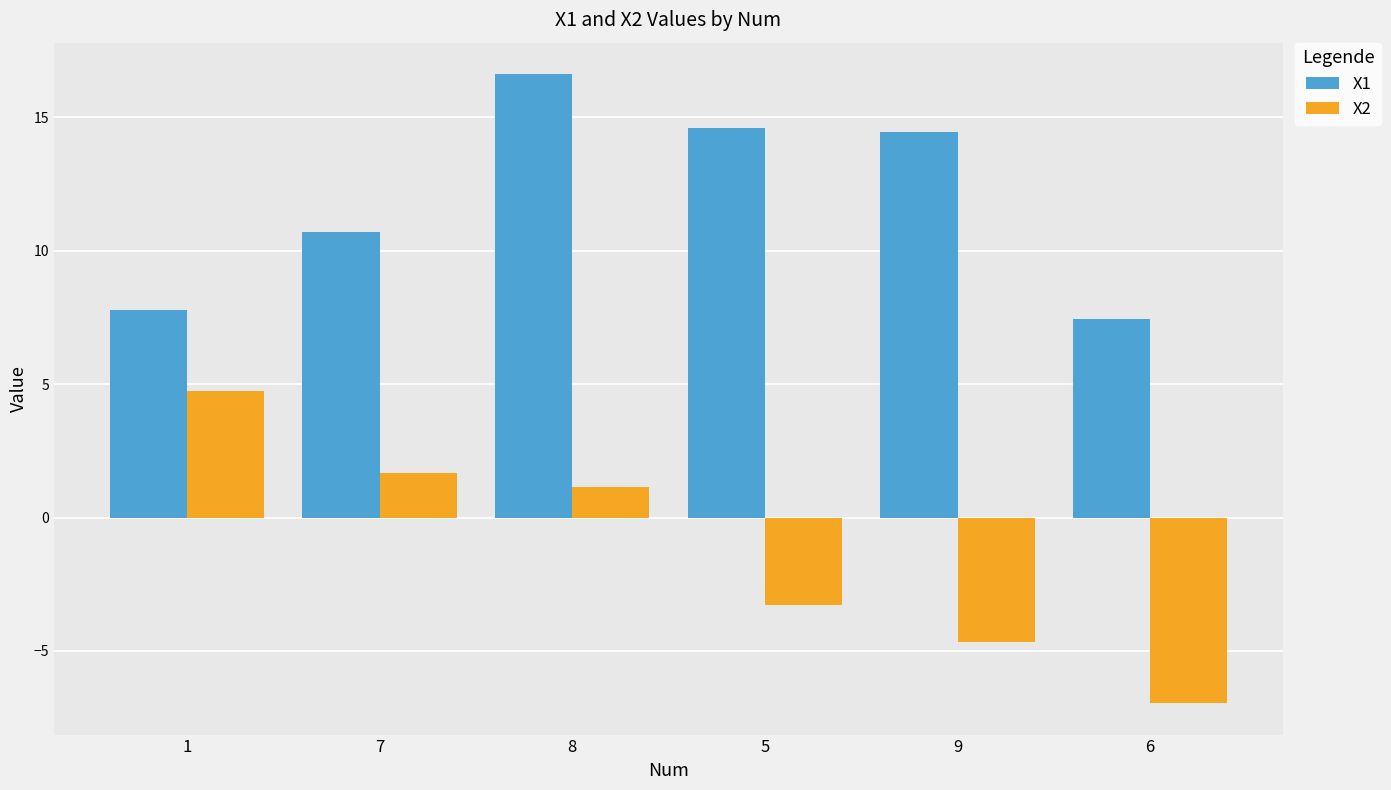

What is the difference between the second highest and minimum values in the X1 series?

7.2